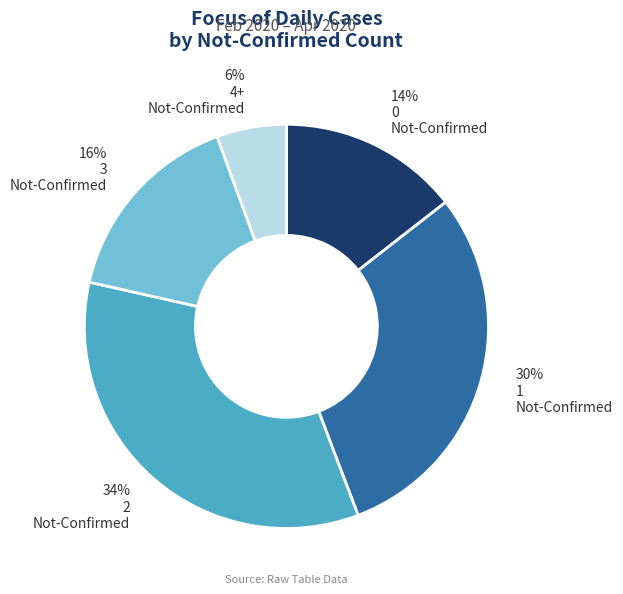

To the nearest percent, what is the average slice percentage?

20%